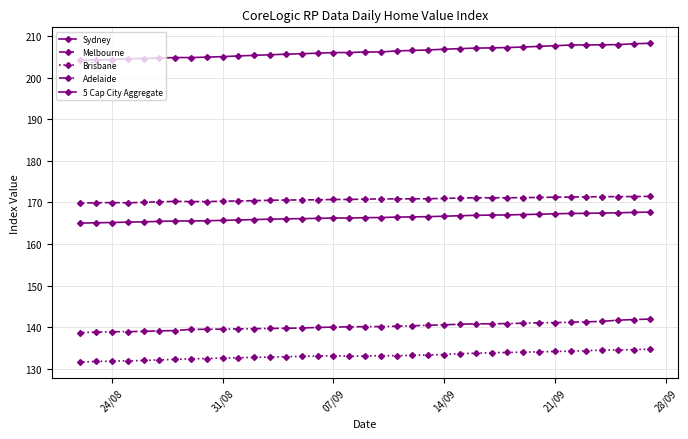

Which series has the largest range (max minus min)?

Sydney